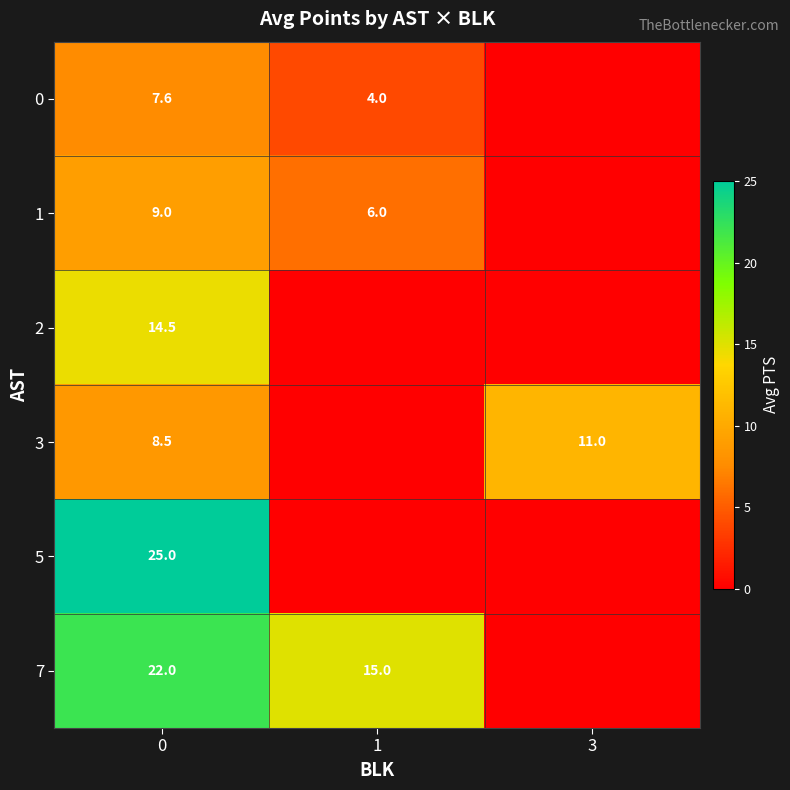

The 2 series shows 5.8 at 0. True or false?

False